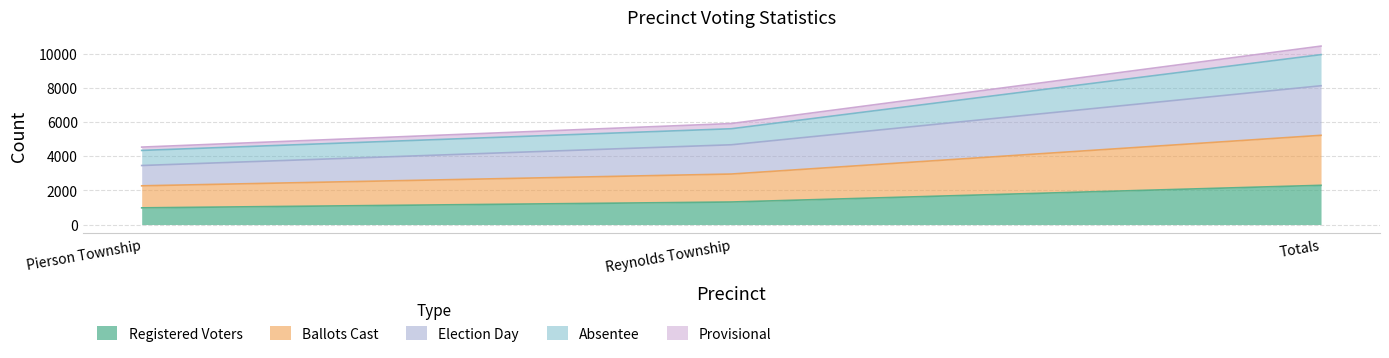

At which label does Registered Voters reach its minimum?

Pierson Township